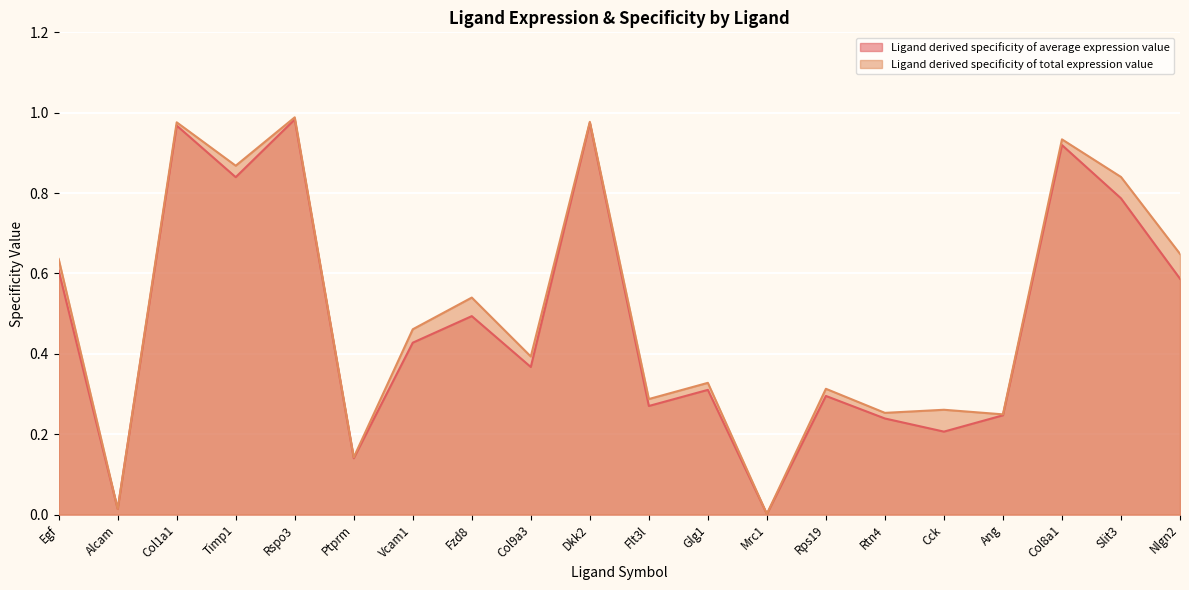

Which series has the largest total across all categories?

Ligand derived specificity of total expression value